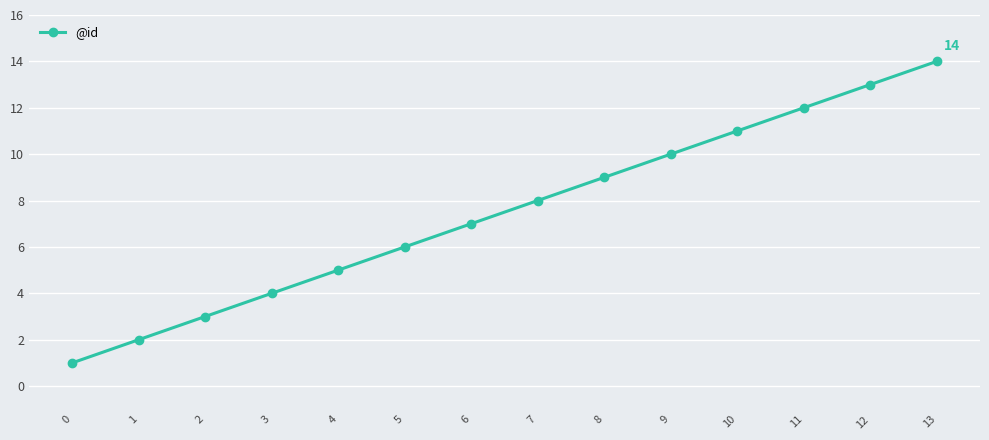

What is the approximate value at 1?

2